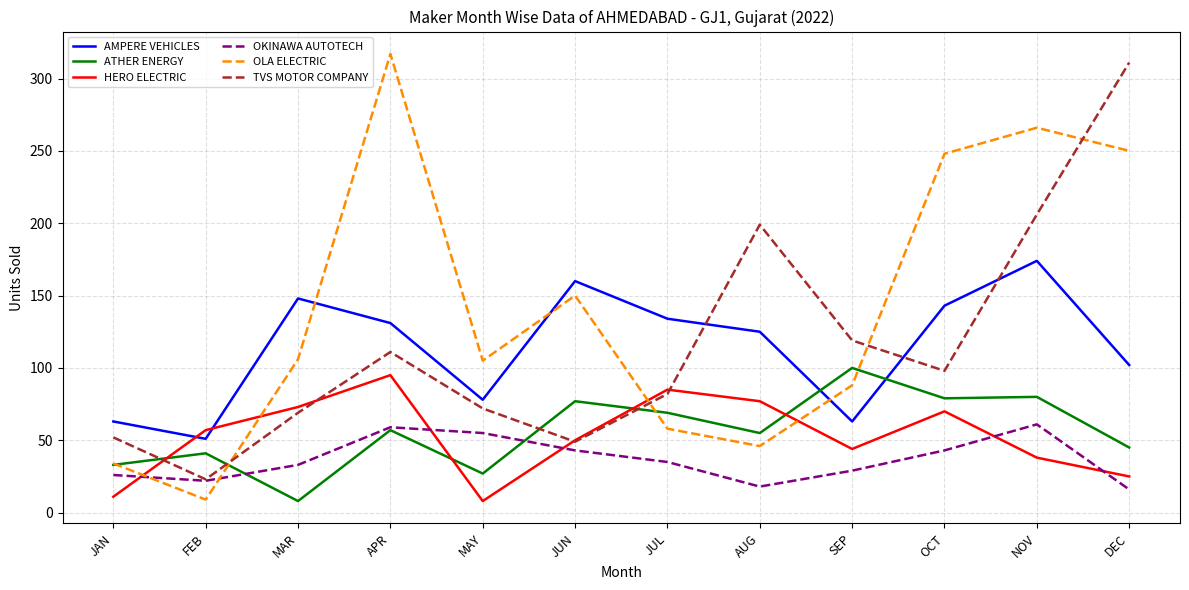

True or false: OLA ELECTRIC has more than 2 points higher than both neighbors.

True